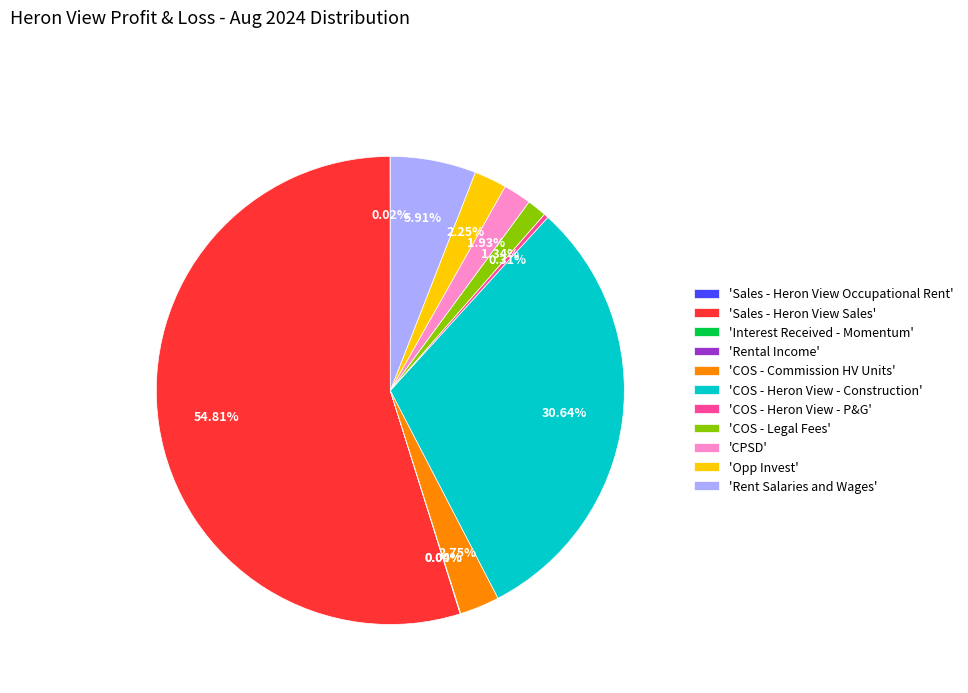

What is the largest slice in the pie chart?

'Sales - Heron View Sales'